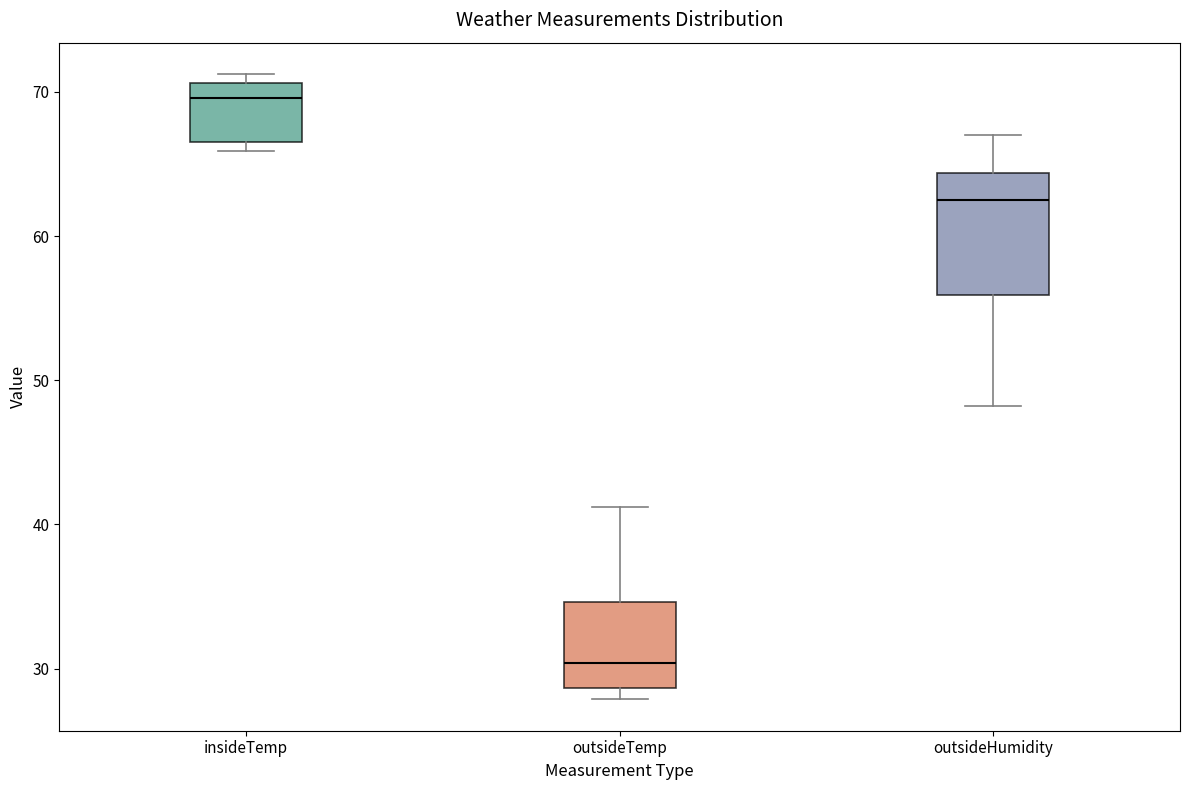

Reading left to right, read every box against the y-axis: the position of its median line, the range the box covers, and the ends of its whiskers. The values are not printed on the chart, so give them approximately, as read against the axis.

insideTemp: median 70, box 67 to 71, whiskers 66 to 71 (just above the box's upper edge)
outsideTemp: median 30, box 29 to 35, whiskers 28 to 41
outsideHumidity: median 63, box 56 to 64, whiskers 48 to 67